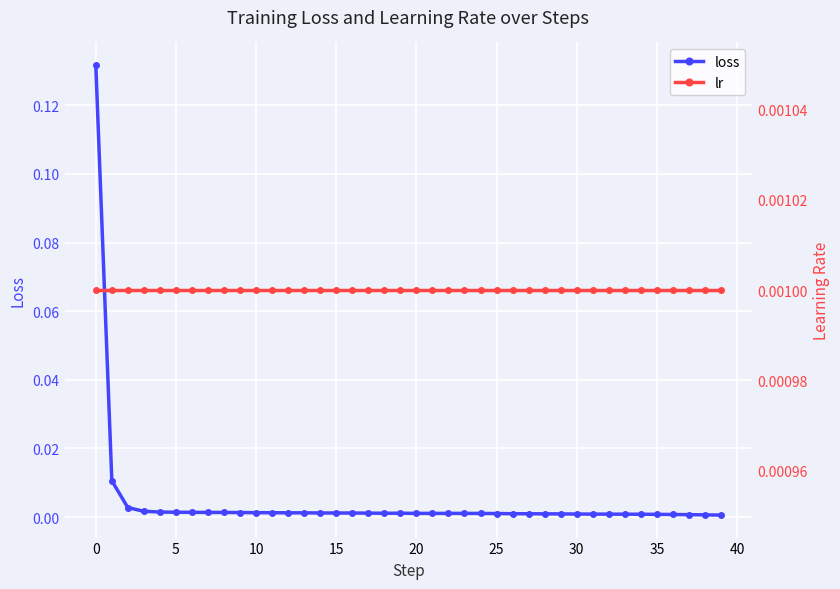

How many lines are shown in the chart?

2